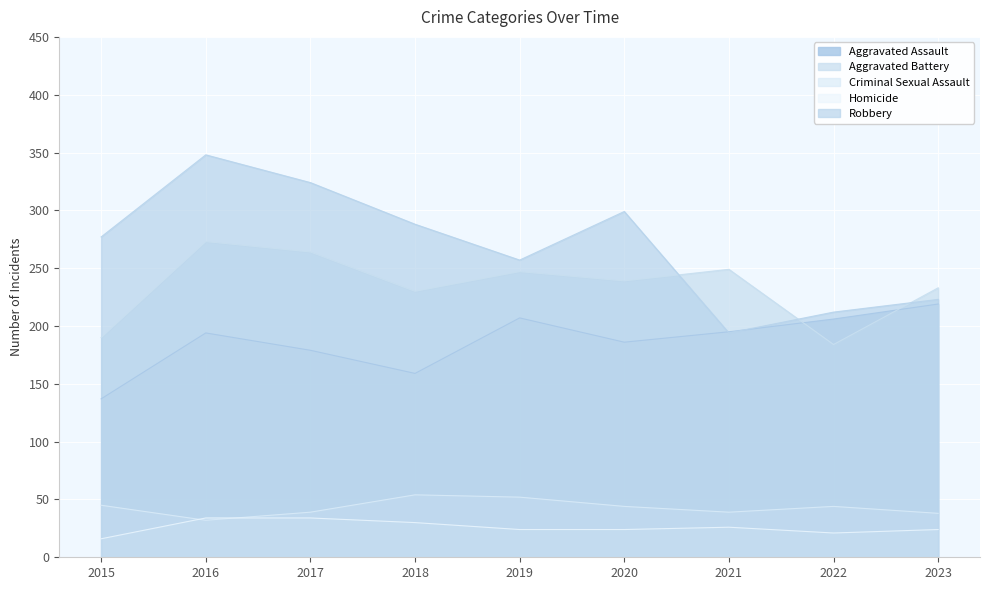

Does the chart display data point markers on the line(s)?

No